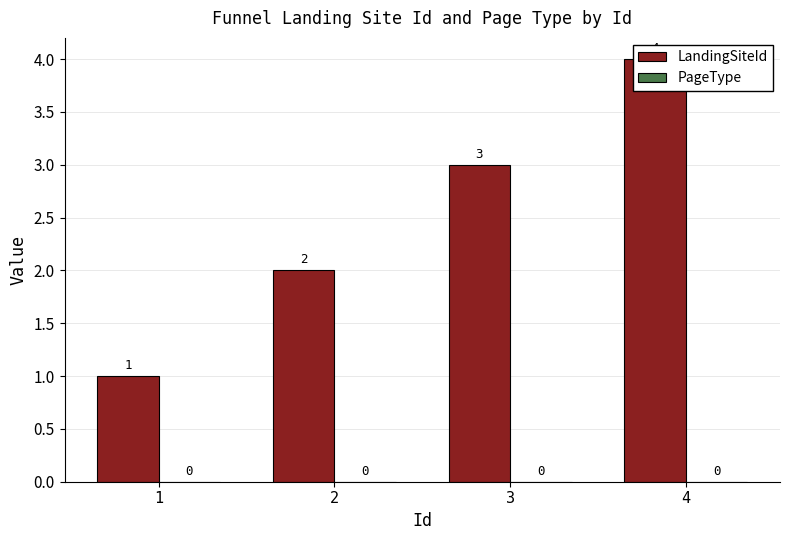

List the labels in order of PageType value, largest first.

1, 2, 3, 4